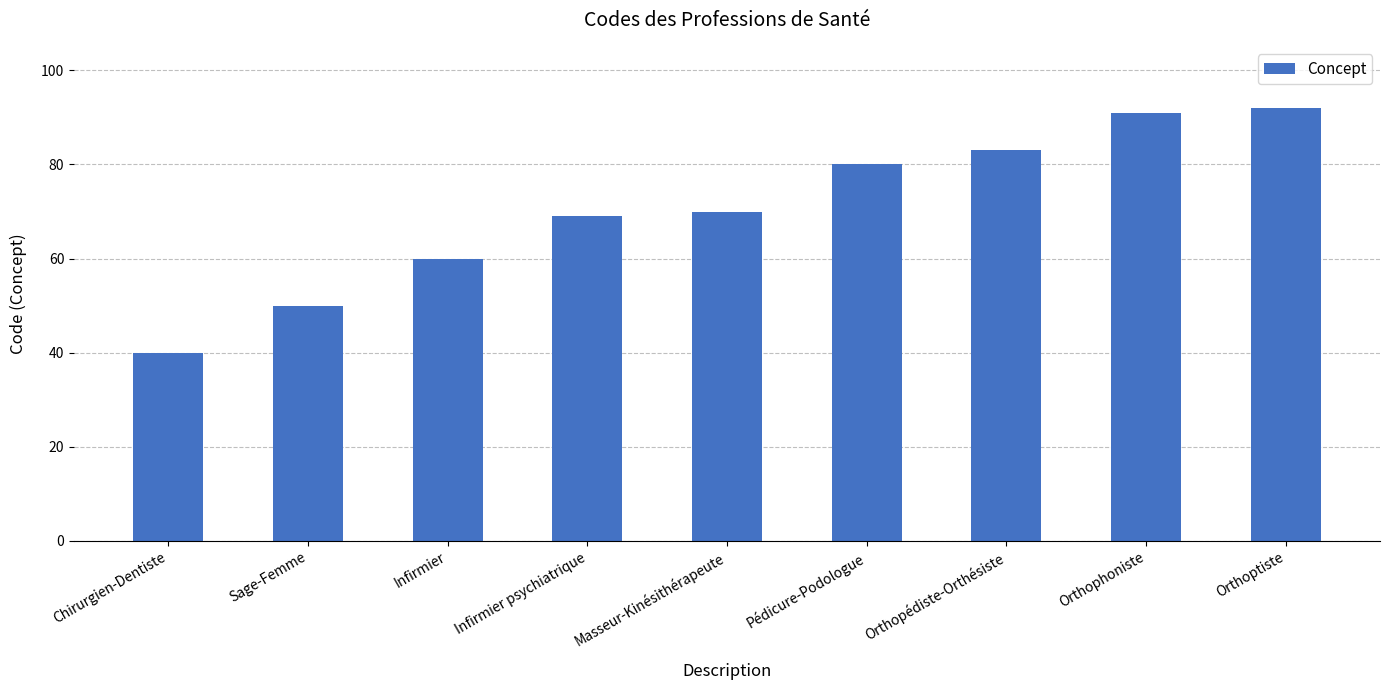

Reading left to right, extract all data points from this chart.

Chirurgien-Dentiste=40	Sage-Femme=50	Infirmier=60	Infirmier psychiatrique=69	Masseur-Kinésithérapeute=70	Pédicure-Podologue=80	Orthopédiste-Orthésiste=83	Orthophoniste=91	Orthoptiste=92